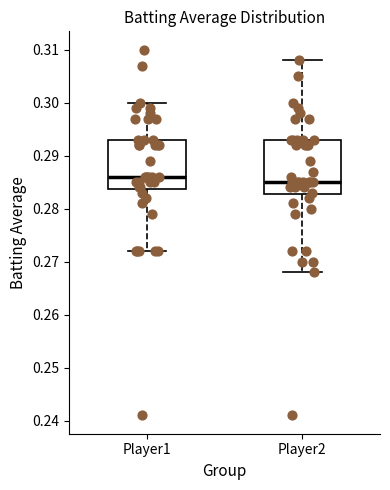

Which box's median line is the lowest?

Player2